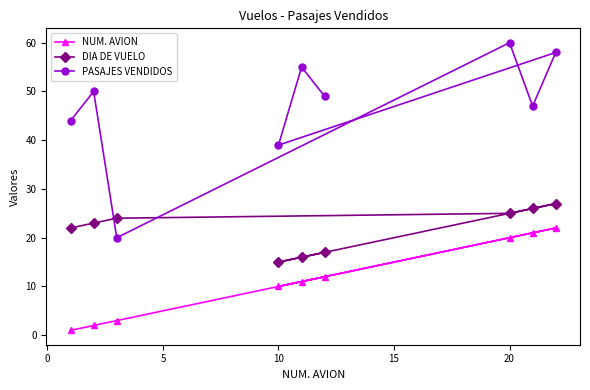

How many lines are shown in the chart?

3